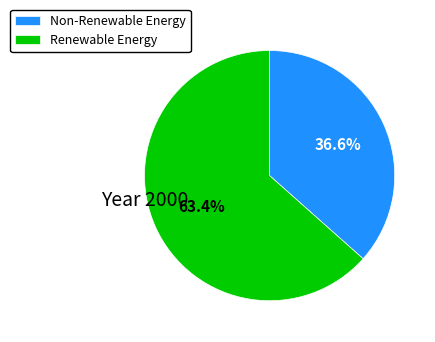

What is the ratio of the value at Renewable Energy to the value at Non-Renewable Energy?

1.7